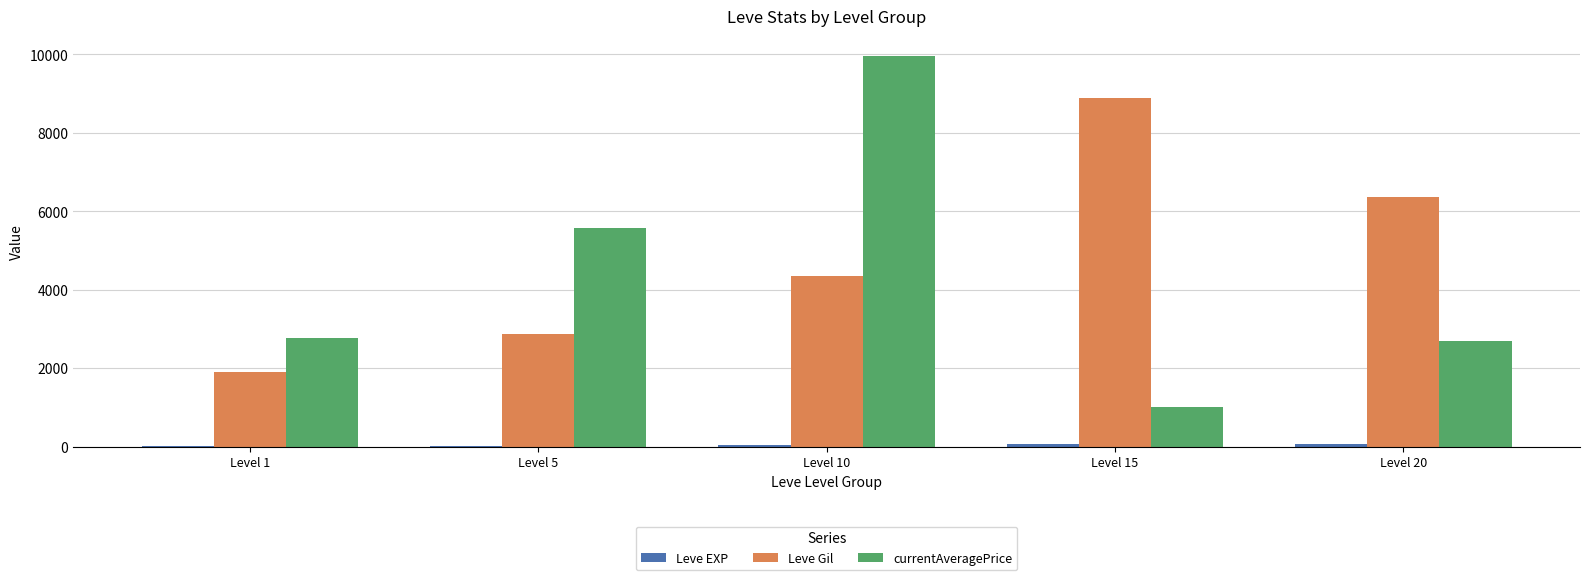

What is the greatest value displayed?

9968